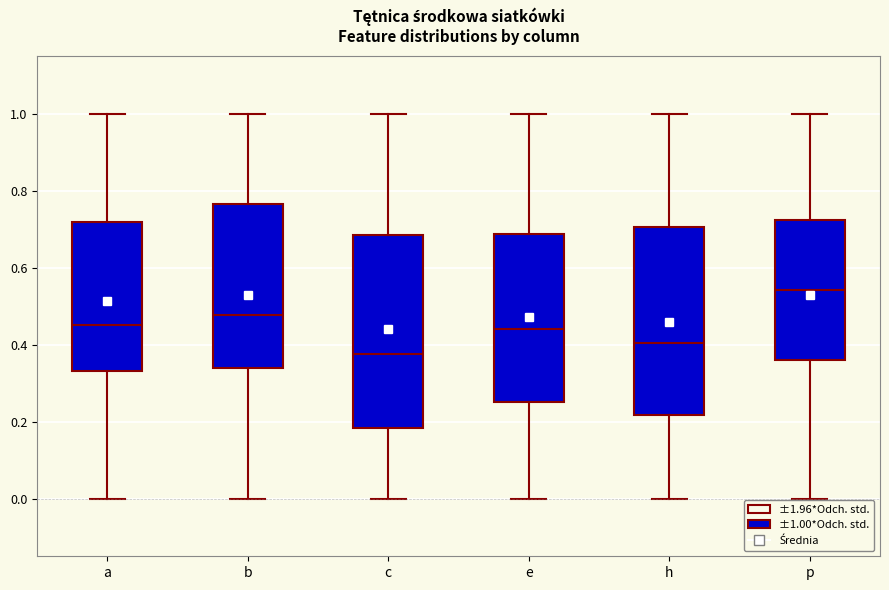

Which box has the highest median line?

p